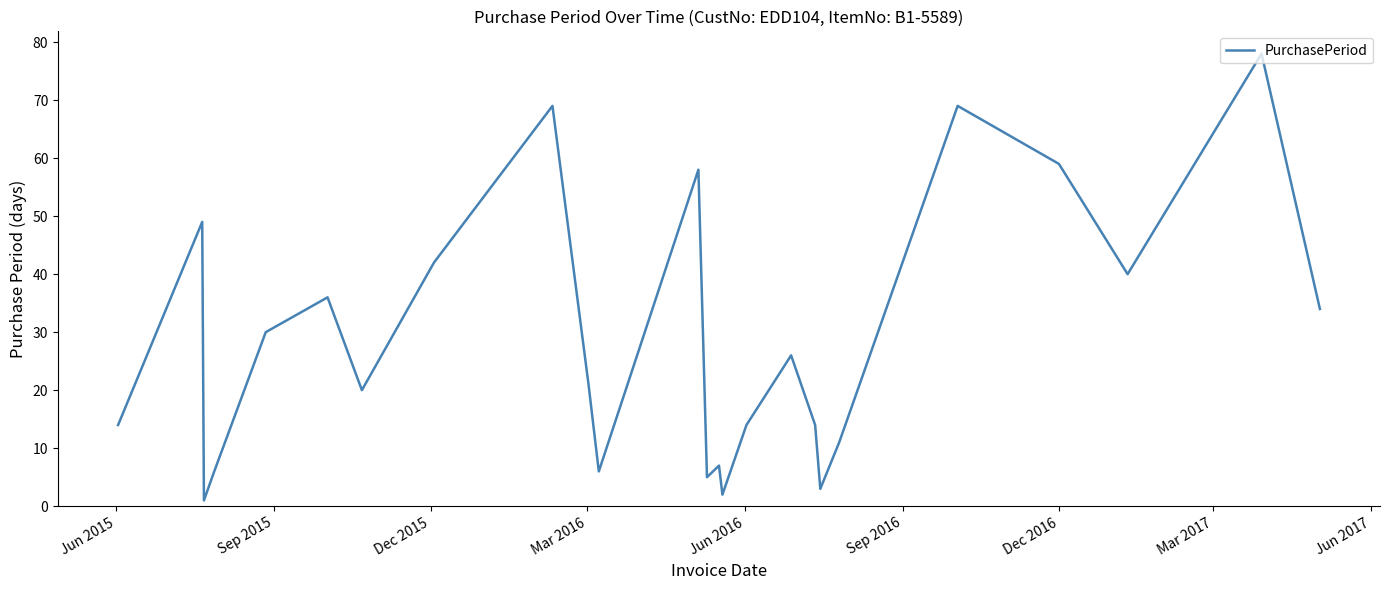

What is the difference between the maximum and minimum values?

77